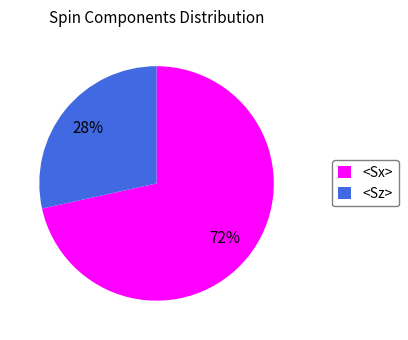

To the nearest percent, what is the average slice percentage?

50%